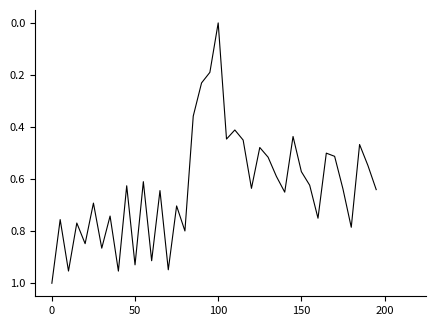

How many lines are shown in the chart?

1